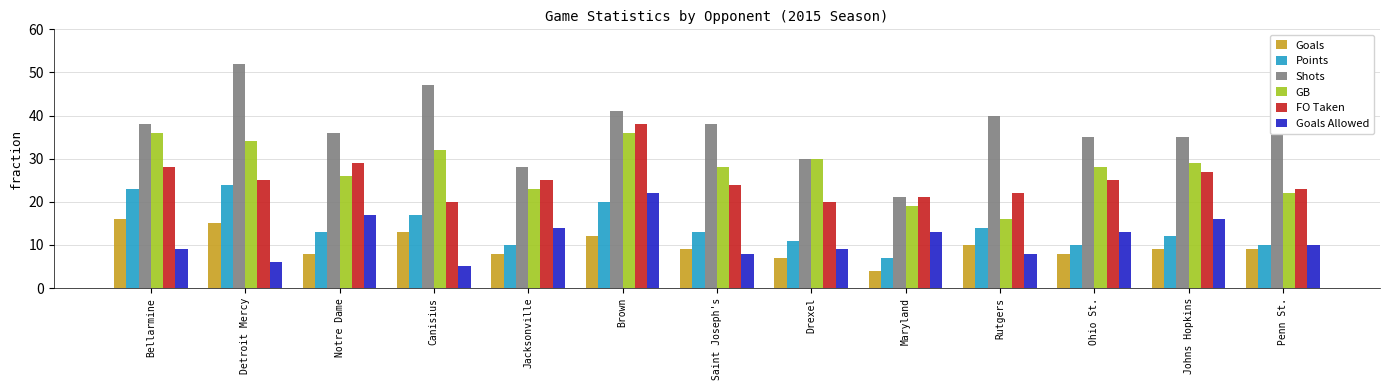

Reading right to left, what are all the values shown in this chart?

Goals: Penn St.=9	Johns Hopkins=9	Ohio St.=8	Rutgers=10	Maryland=4	Drexel=7	Saint Joseph's=9	Brown=12	Jacksonville=8	Canisius=13	Notre Dame=8	Detroit Mercy=15	Bellarmine=16
Points: Penn St.=10	Johns Hopkins=12	Ohio St.=10	Rutgers=14	Maryland=7	Drexel=11	Saint Joseph's=13	Brown=20	Jacksonville=10	Canisius=17	Notre Dame=13	Detroit Mercy=24	Bellarmine=23
Shots: Penn St.=38	Johns Hopkins=35	Ohio St.=35	Rutgers=40	Maryland=21	Drexel=30	Saint Joseph's=38	Brown=41	Jacksonville=28	Canisius=47	Notre Dame=36	Detroit Mercy=52	Bellarmine=38
GB: Penn St.=22	Johns Hopkins=29	Ohio St.=28	Rutgers=16	Maryland=19	Drexel=30	Saint Joseph's=28	Brown=36	Jacksonville=23	Canisius=32	Notre Dame=26	Detroit Mercy=34	Bellarmine=36
FO Taken: Penn St.=23	Johns Hopkins=27	Ohio St.=25	Rutgers=22	Maryland=21	Drexel=20	Saint Joseph's=24	Brown=38	Jacksonville=25	Canisius=20	Notre Dame=29	Detroit Mercy=25	Bellarmine=28
Goals Allowed: Penn St.=10	Johns Hopkins=16	Ohio St.=13	Rutgers=8	Maryland=13	Drexel=9	Saint Joseph's=8	Brown=22	Jacksonville=14	Canisius=5	Notre Dame=17	Detroit Mercy=6	Bellarmine=9